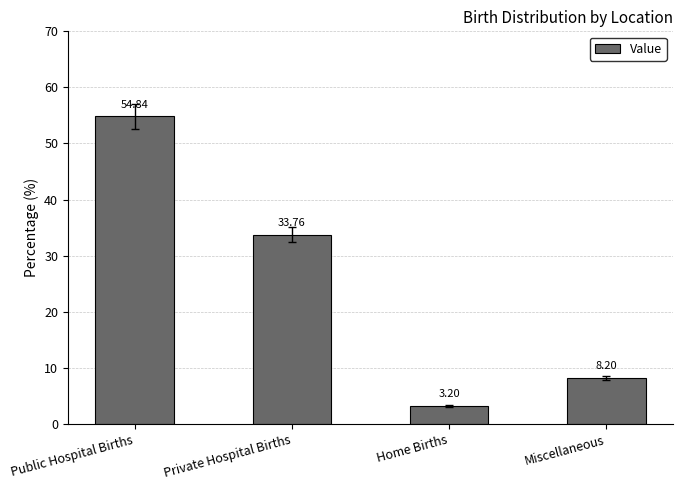

What is the value of the 1st bar from the left?

54.8